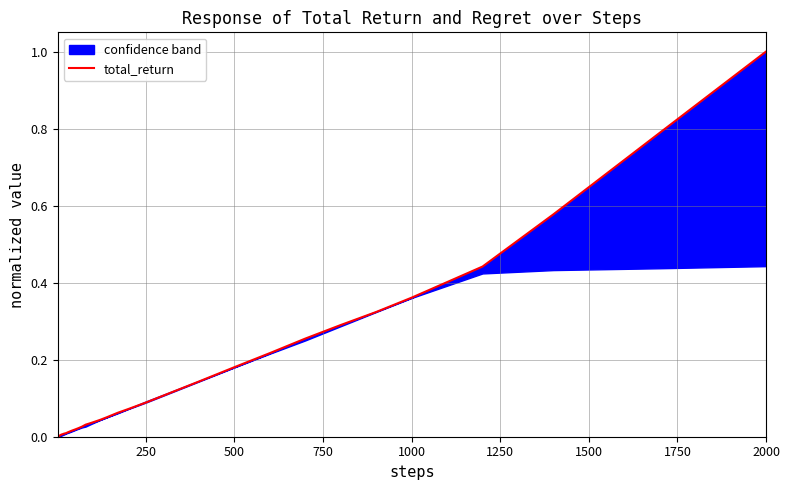

The chart shows a value of 0.0 at 13. True or false?

False